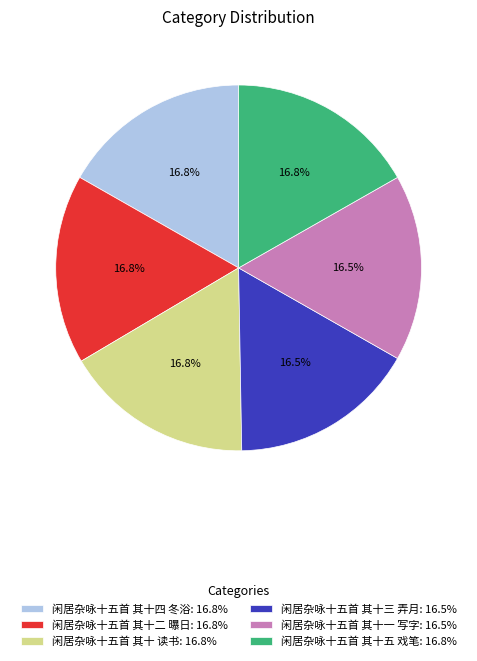

What percentage is the 闲居杂咏十五首 其十五 戏笔 slice, to the nearest percent?

17%